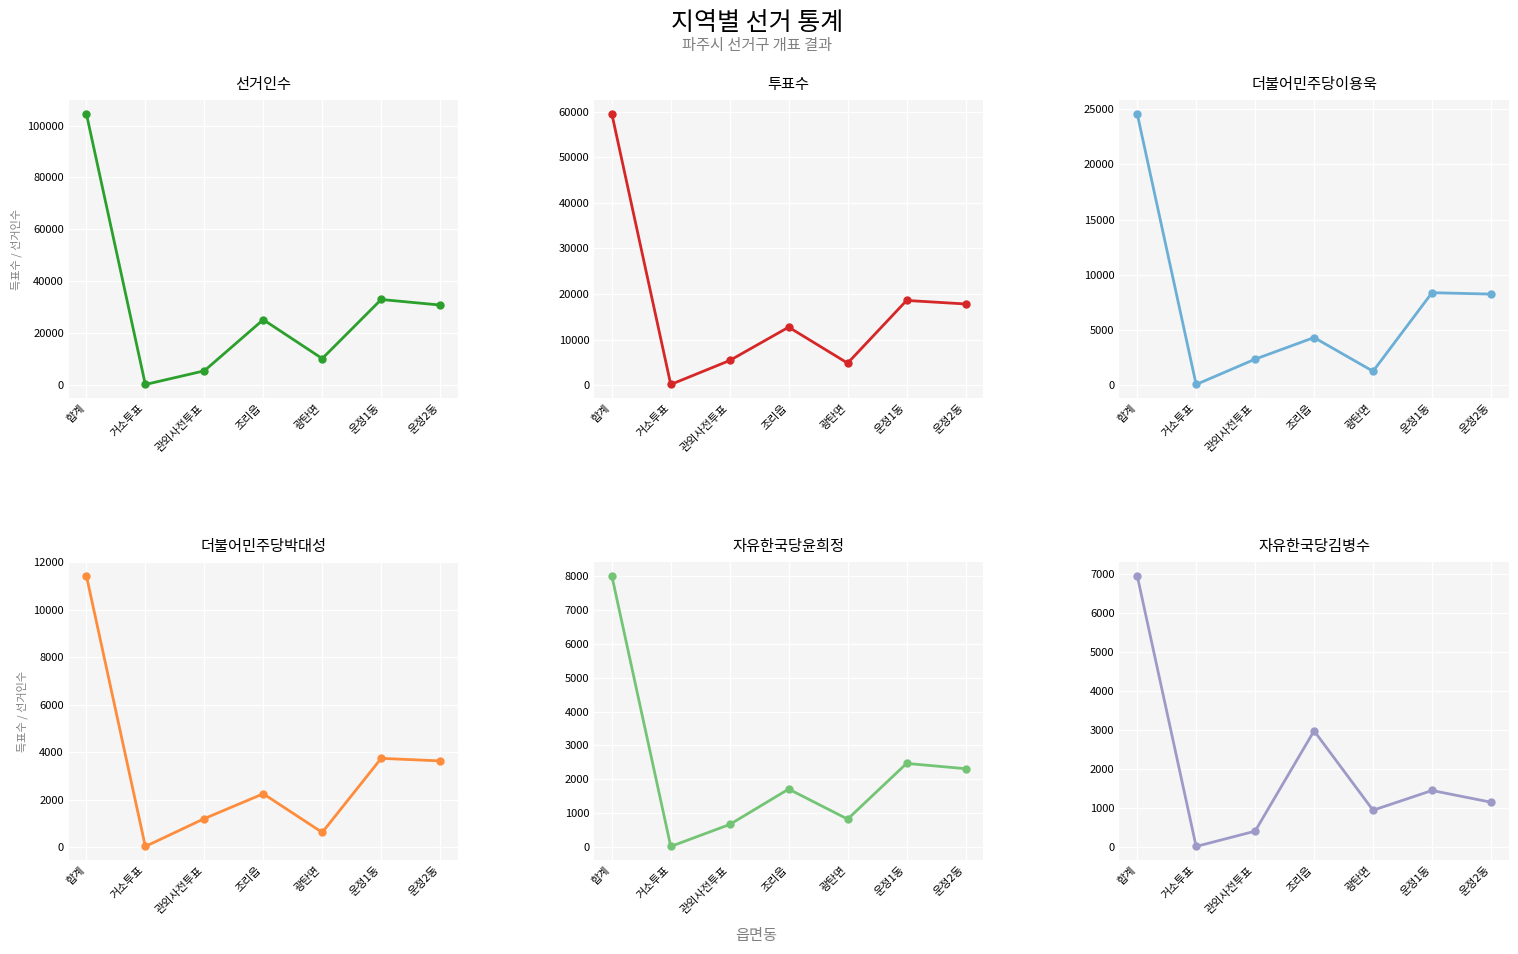

What are all the series names shown in the legend?

선거인수, 투표수, 더불어민주당이용욱, 더불어민주당박대성, 자유한국당윤희정, 자유한국당김병수